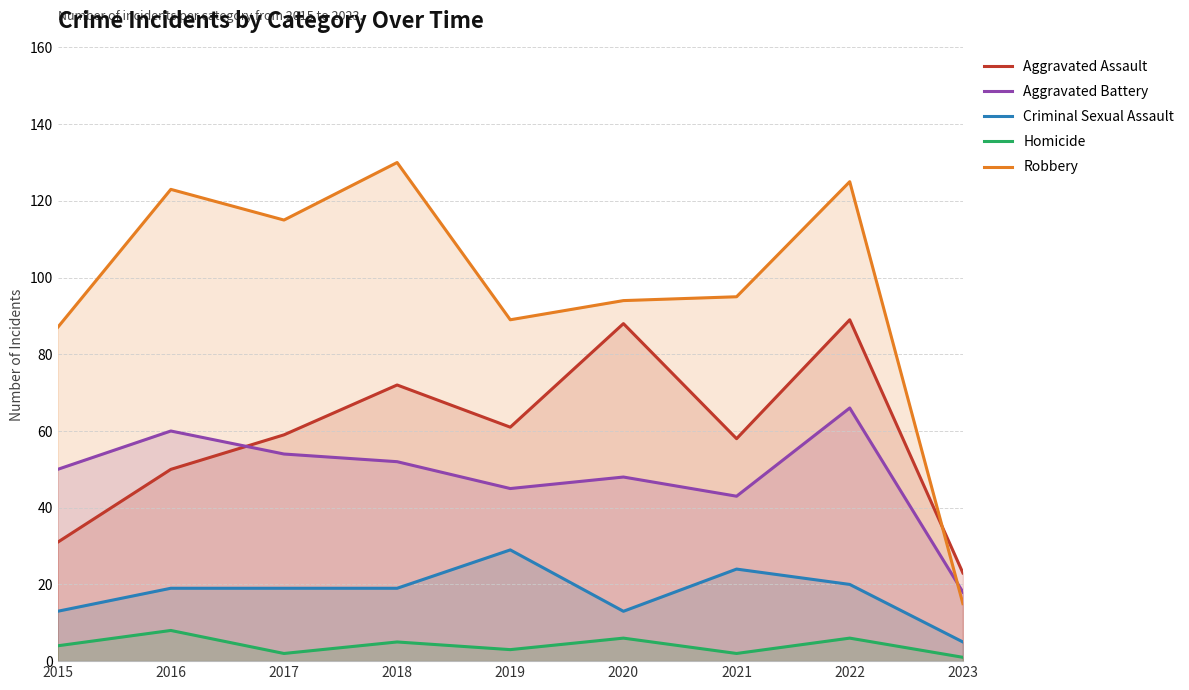

What is the difference between the highest and lowest values at 2020?

88